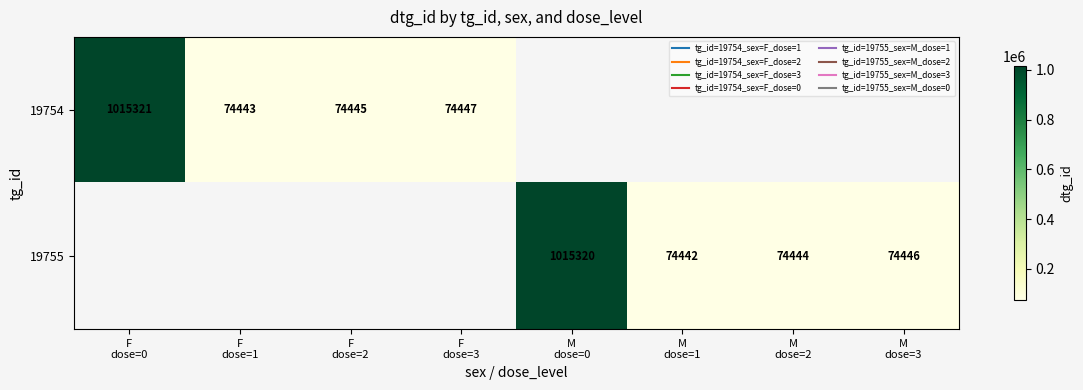

The value of 19755 at M dose=0 is 520738.2. True or false?

False